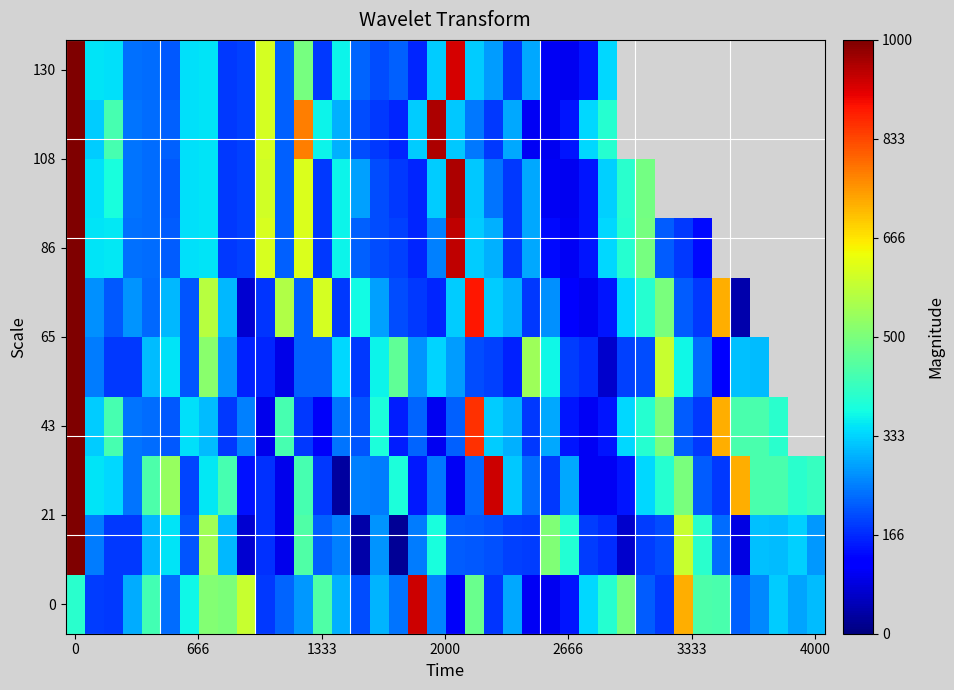

What is the greatest value displayed?

360815.0